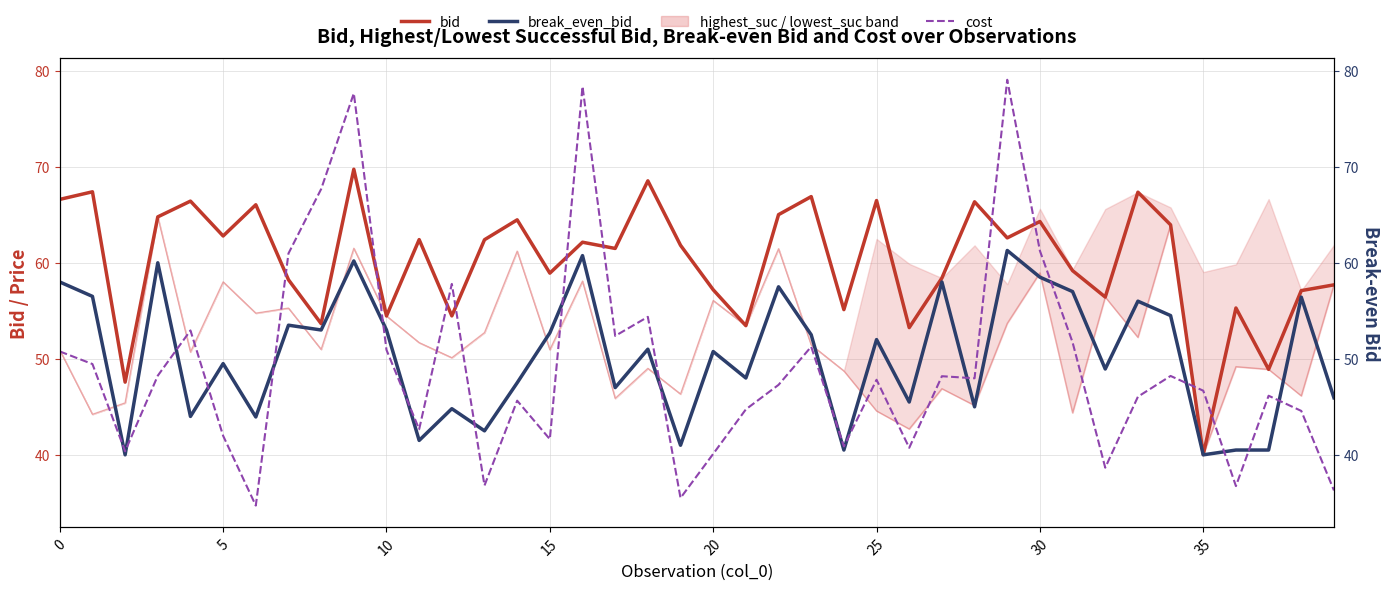

What is the value of the bid point at the 39th from the left?

57.1